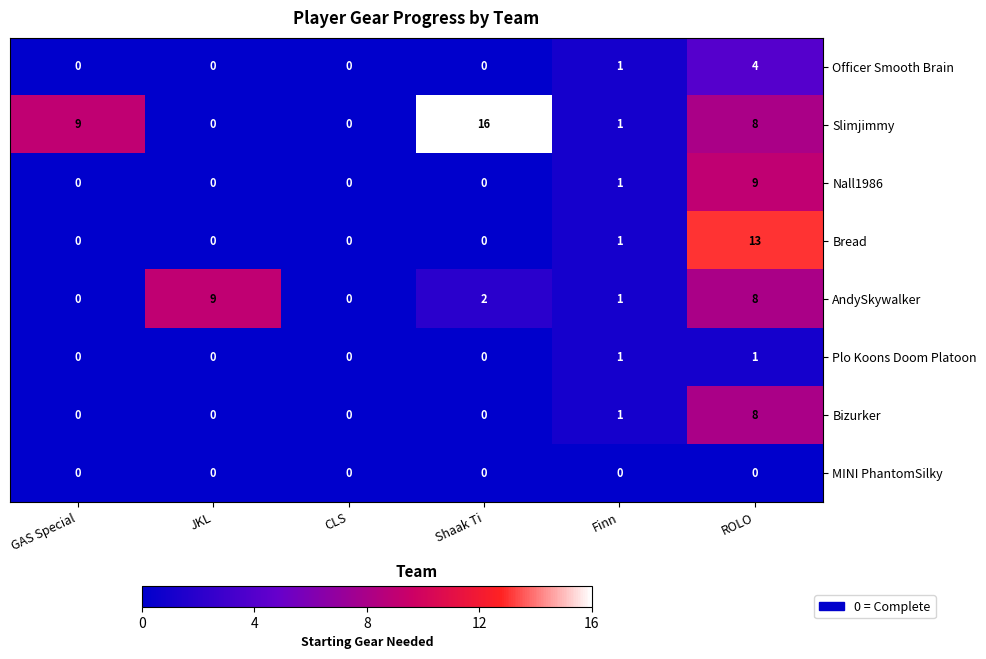

At how many categories does at least one series exceed 5?

4